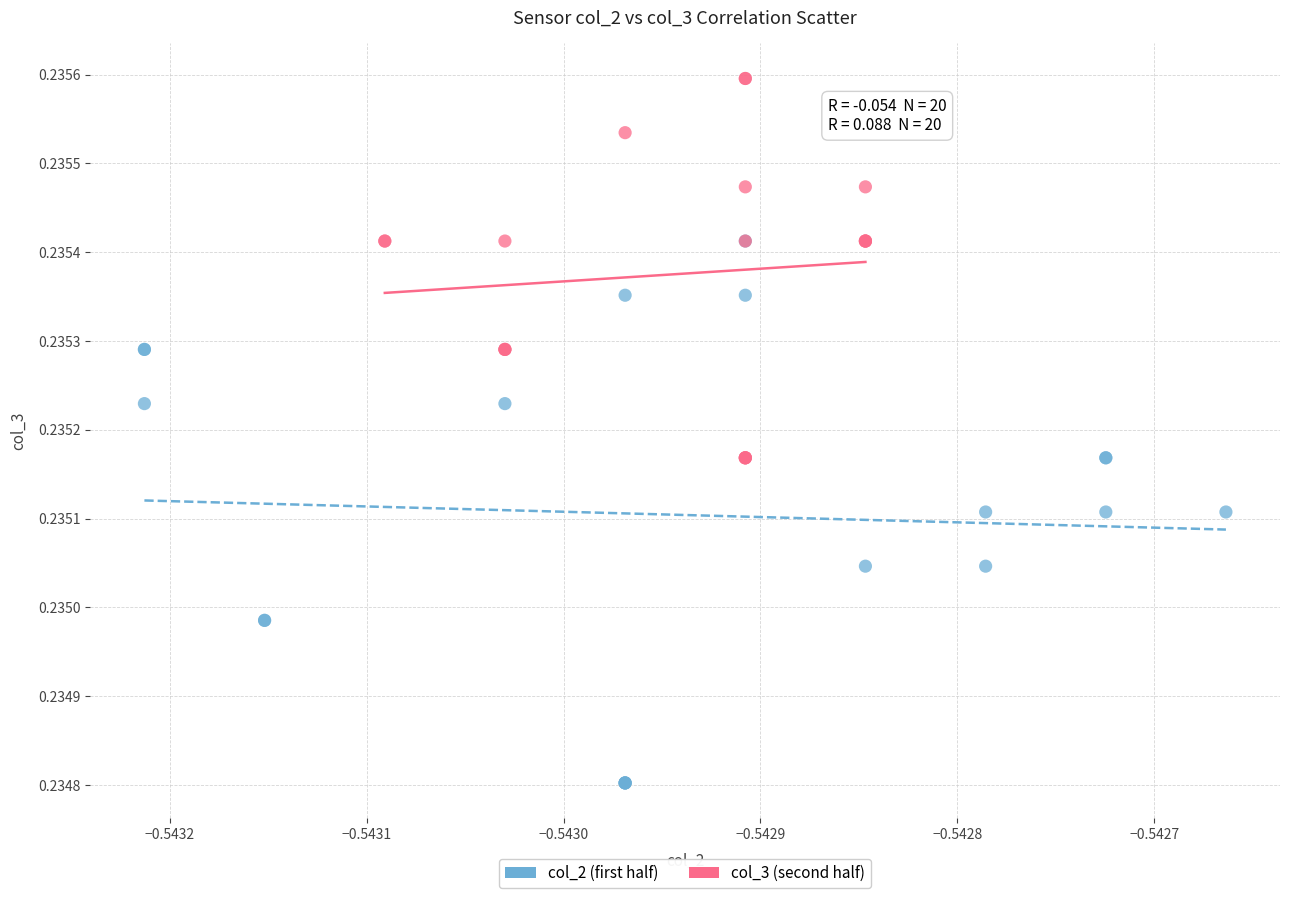

Which series contains the highest Y value?

col_3 (second half)